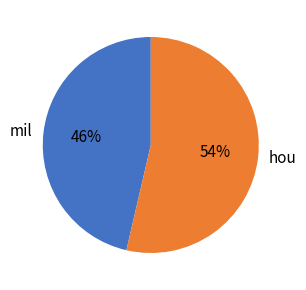

What is the majority slice?

hou